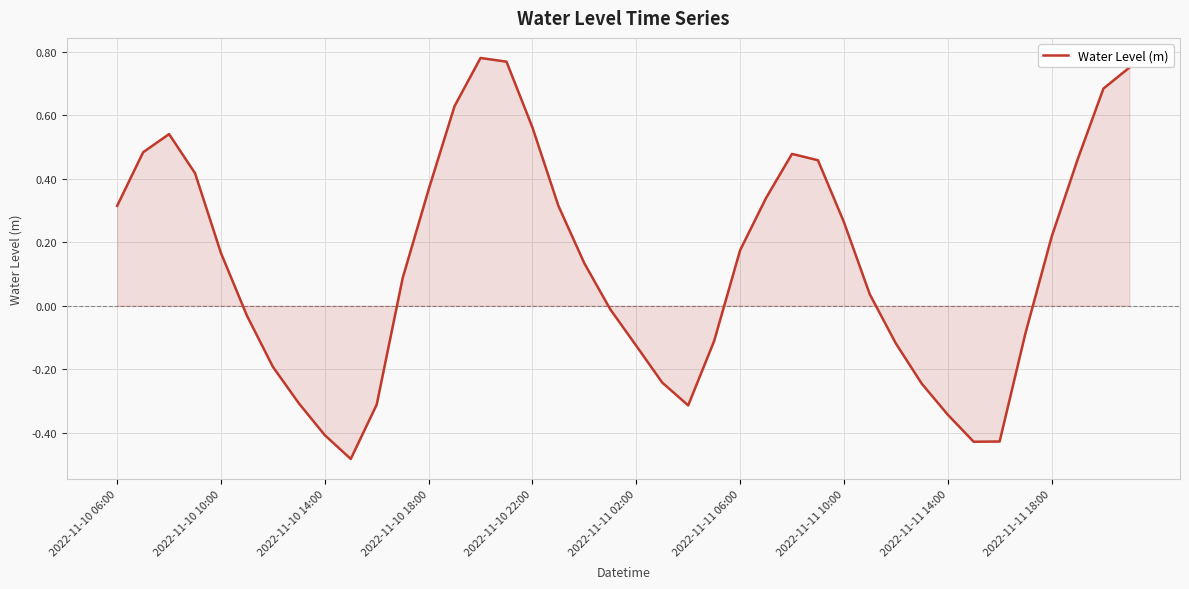

True or false: there are more than 2 points higher than both neighbors.

True